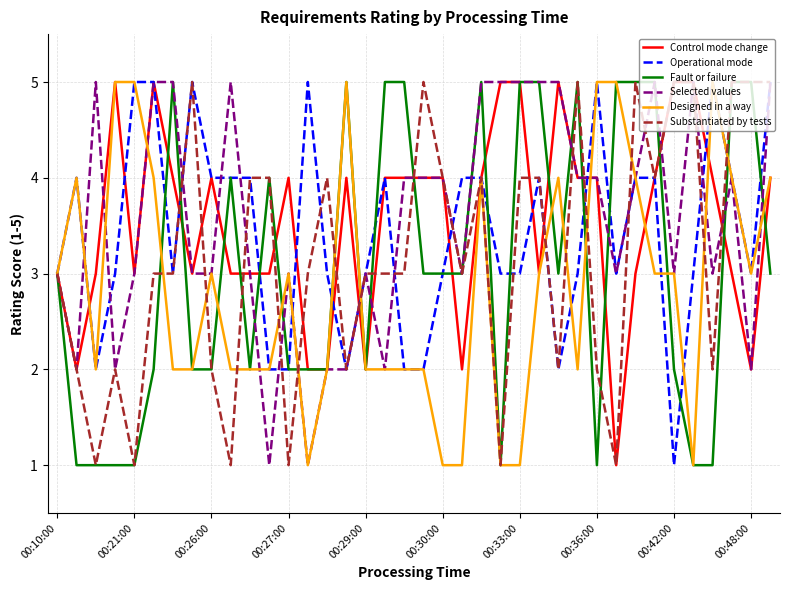

Reading right to left, transcribe all the data shown in this chart.

Control mode change: 4	2	3	4	5	5	4	3	1	4	4	5	3	5	5	4	2	4	4	4	4	2	4	2	2	4	3	3	3	4	3	4	5	3	5	3	2	3
Operational mode: 5	3	4	5	3	1	4	4	3	5	3	2	4	3	3	4	4	3	2	2	4	3	2	3	5	2	2	4	4	4	5	3	5	5	3	2	4	3
Fault or failure: 3	5	5	1	1	2	5	5	5	1	5	3	5	5	1	5	3	3	3	5	5	2	5	2	2	2	4	2	4	2	2	5	2	1	1	1	1	3
Selected values: 5	2	4	3	5	3	5	4	3	4	4	5	5	5	5	5	3	4	4	4	2	3	2	2	1	3	1	3	5	3	3	5	5	3	2	5	2	3
Designed in a way: 4	3	4	5	1	3	3	4	5	5	2	4	3	1	1	4	1	1	2	2	2	2	5	2	1	3	2	2	2	3	2	2	4	5	5	2	4	3
Substantiated by tests: 5	5	5	2	5	5	4	5	1	2	5	2	4	4	1	4	3	4	5	3	3	3	2	4	3	1	4	4	1	2	5	3	3	1	2	1	2	3